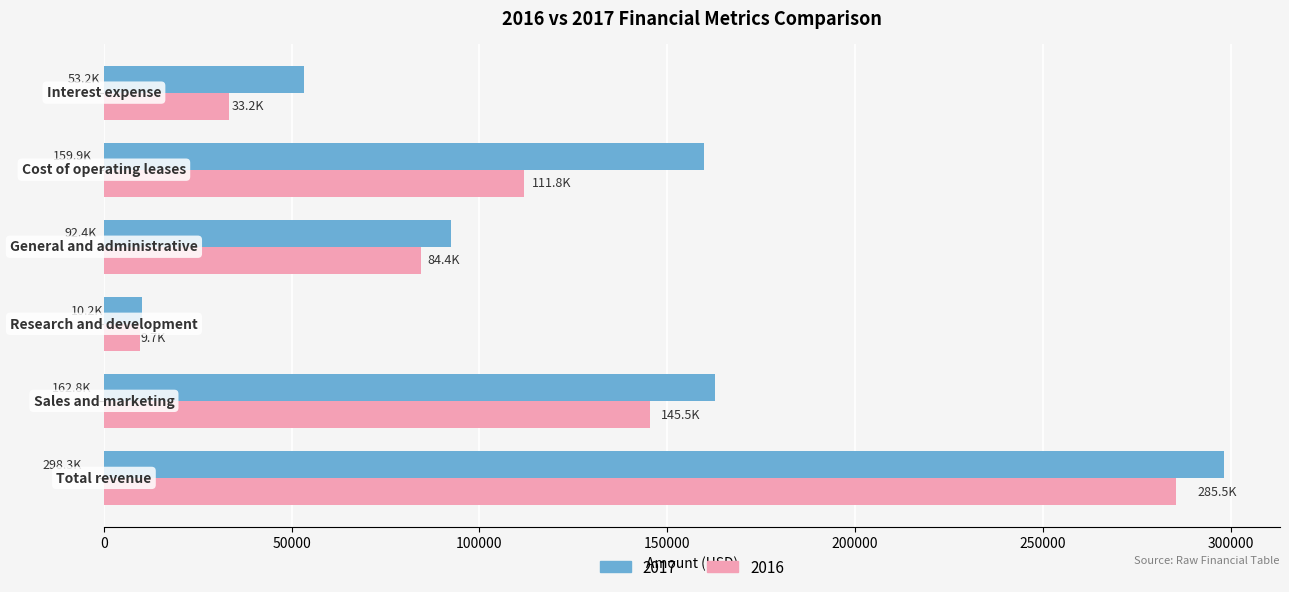

Which series has the largest total across all categories?

2017